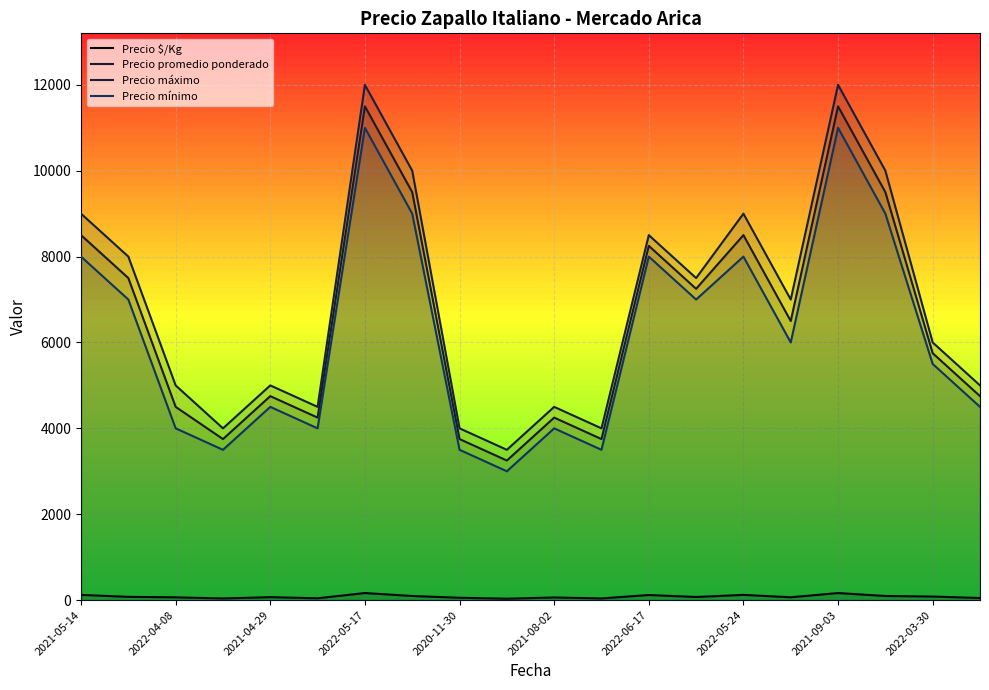

Where does the Precio promedio ponderado series first go above 6500?

2021-05-14